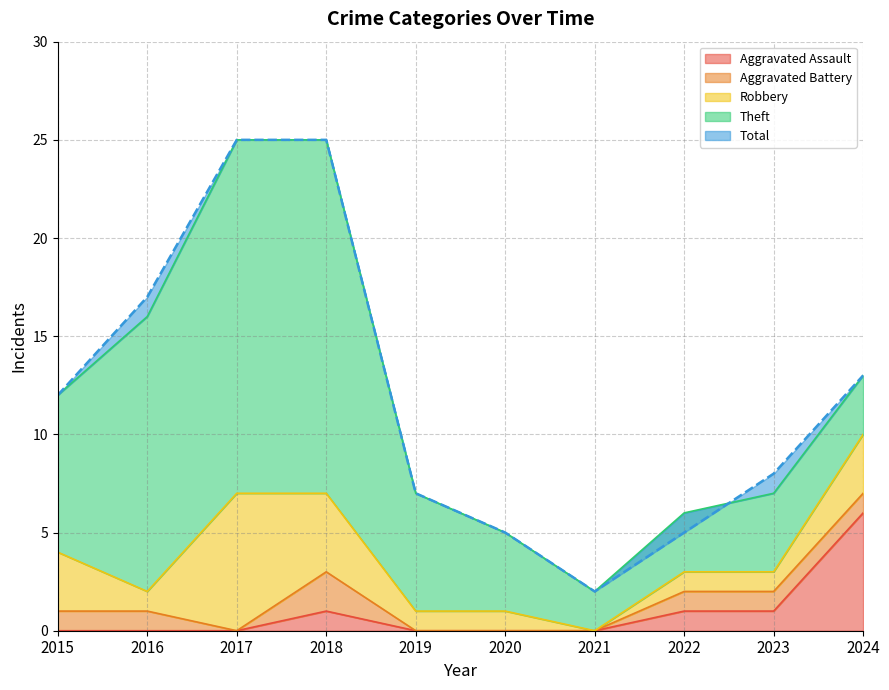

Is it true that Theft equals 3 at 2019?

False